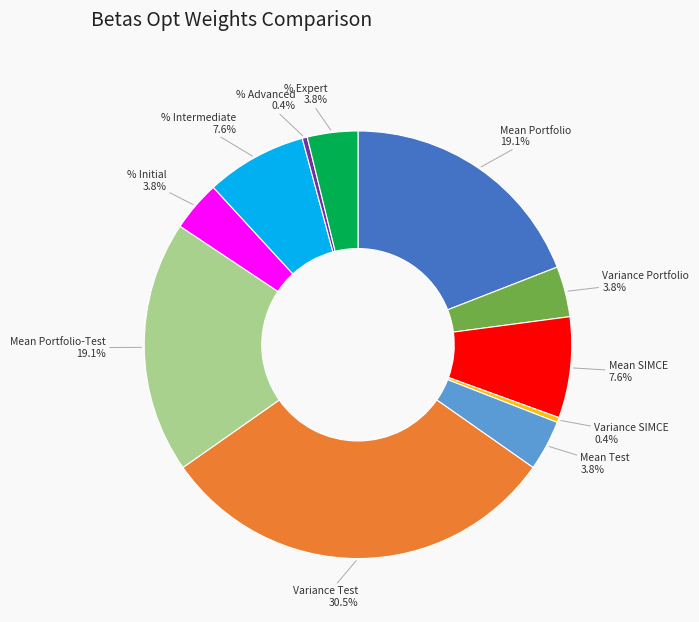

Does any single category account for the majority?

No